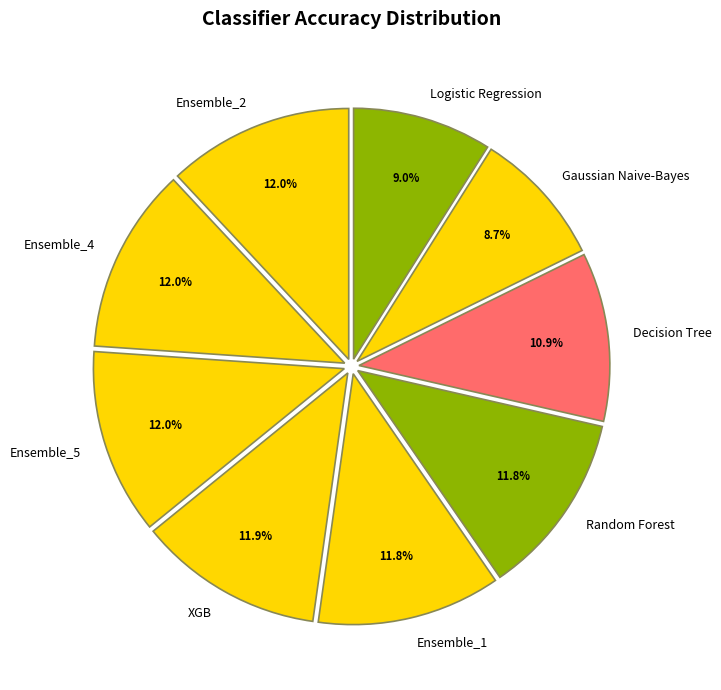

Is there any slice that represents more than half of the pie?

No